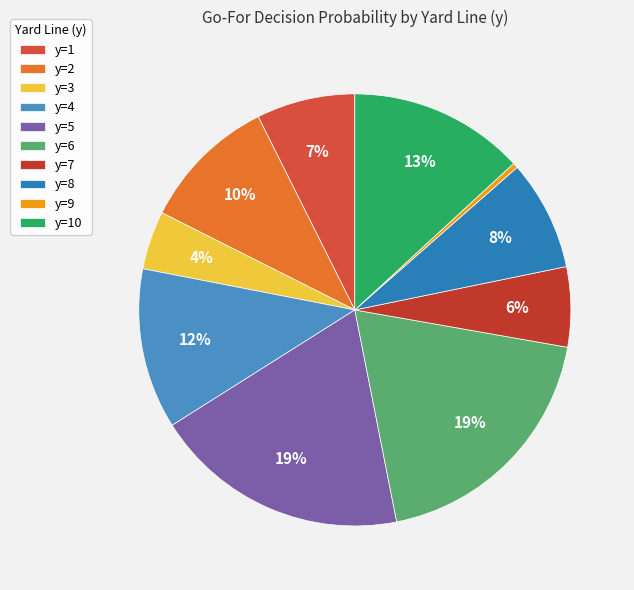

Between y=4 and y=10, which is larger?

y=10